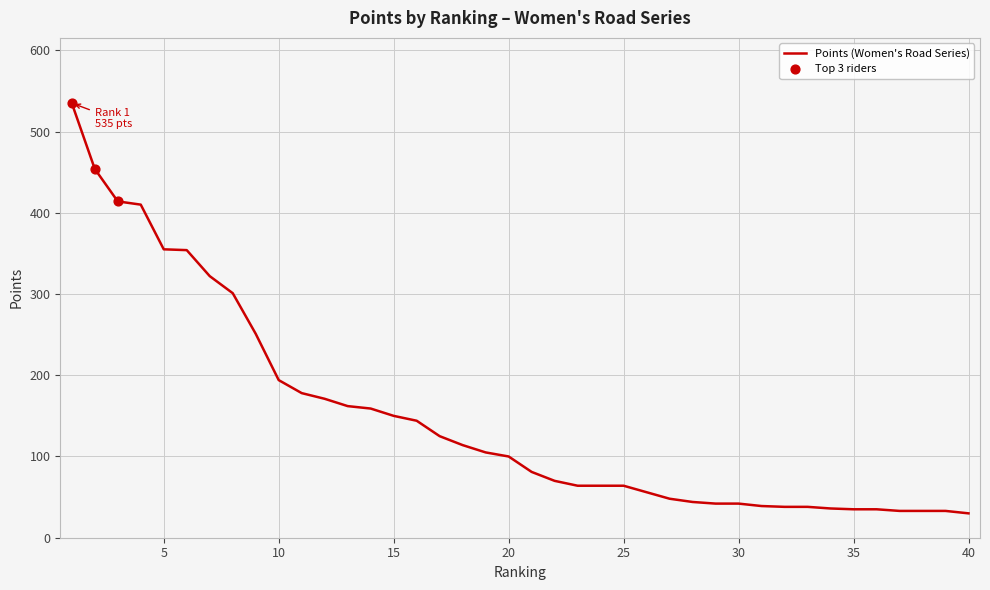

What is the difference between the maximum and minimum values?

505